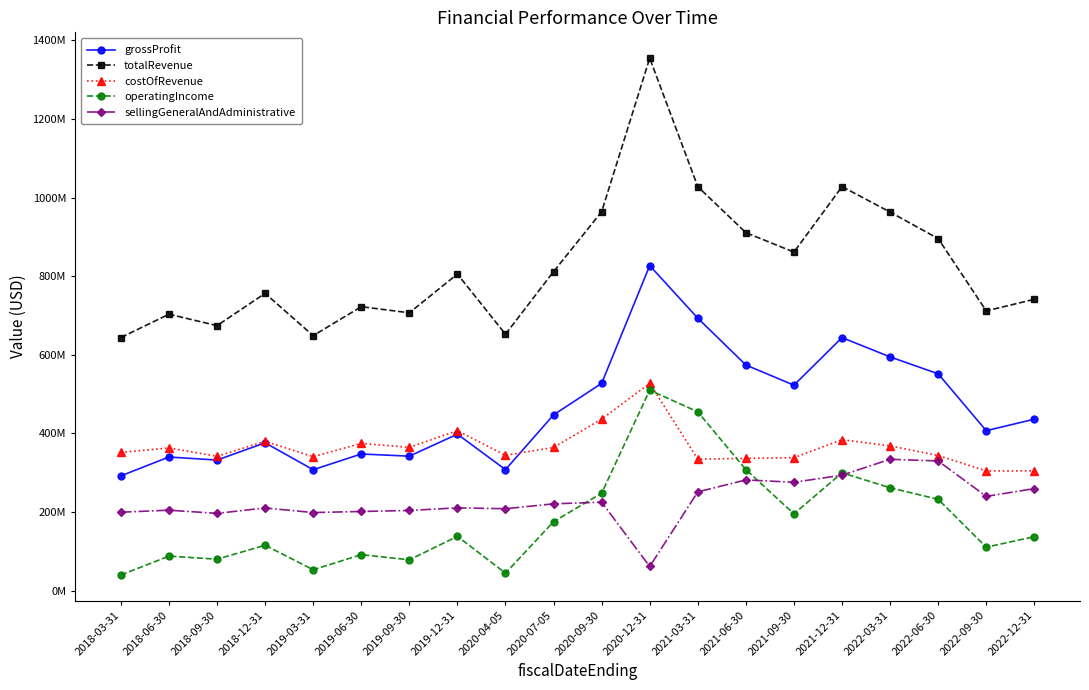

Does the chart display data point markers on the line(s)?

Yes